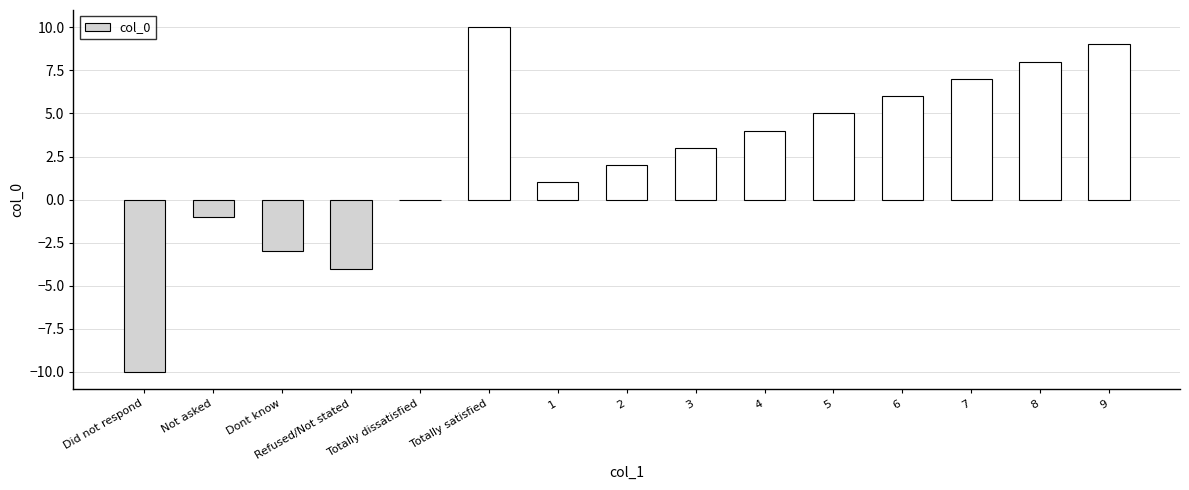

How many categories are shown in the chart?

15